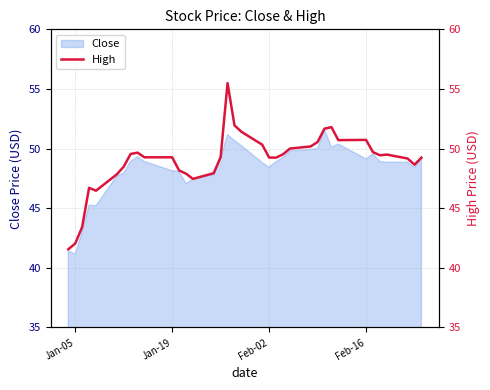

What is the lowest value of the Close series?

41.2